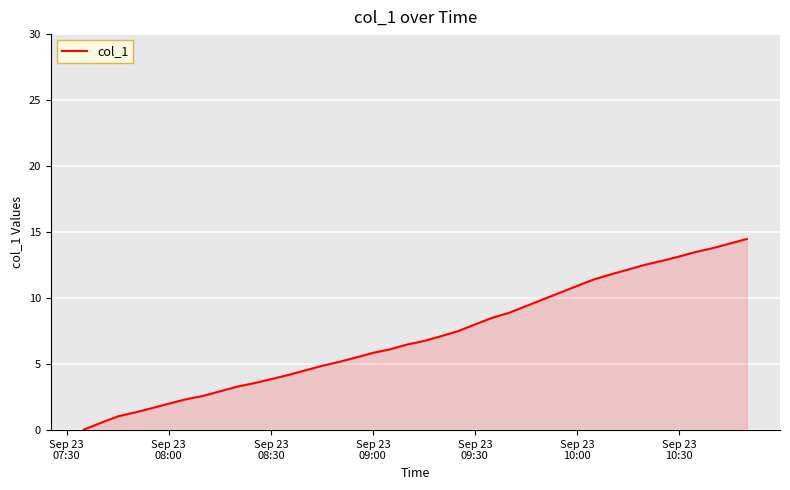

What is the maximum value shown in the chart?

14.5